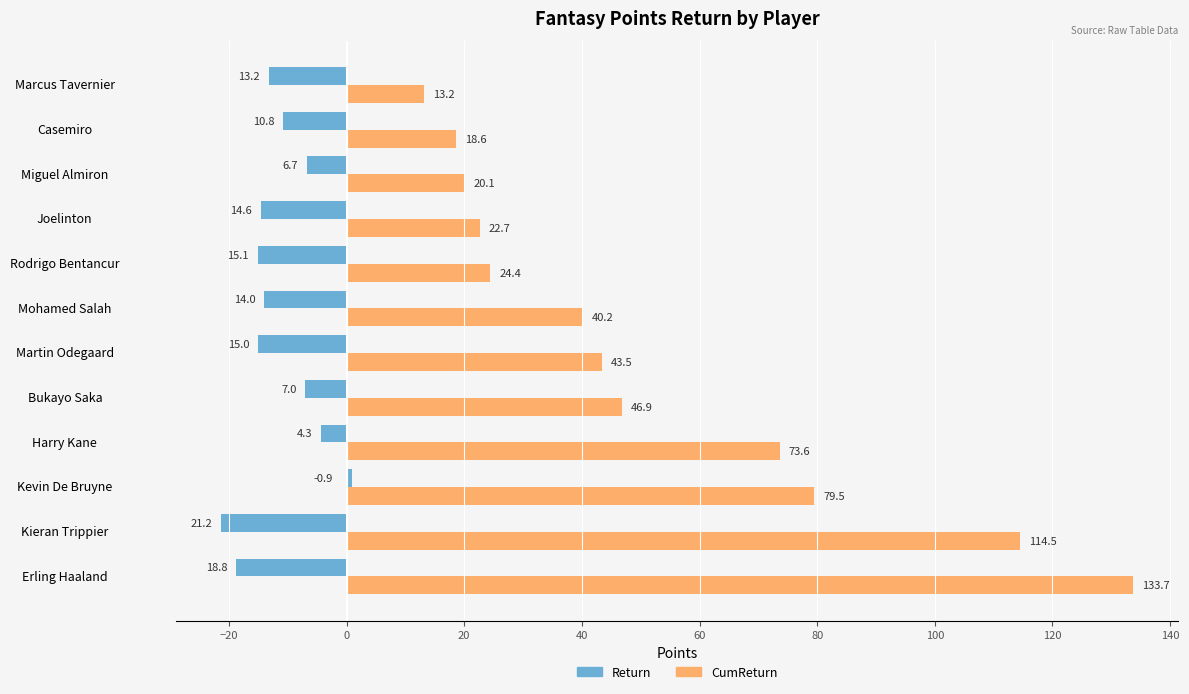

Which category has the lowest value in the CumReturn series?

Marcus Tavernier